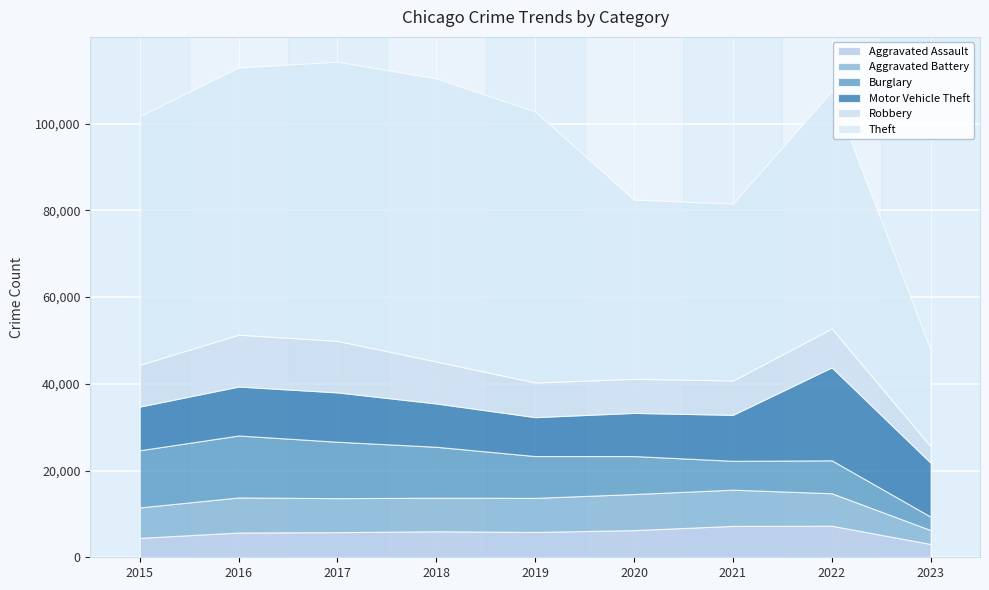

What is the total value across all series at 2016?

112952